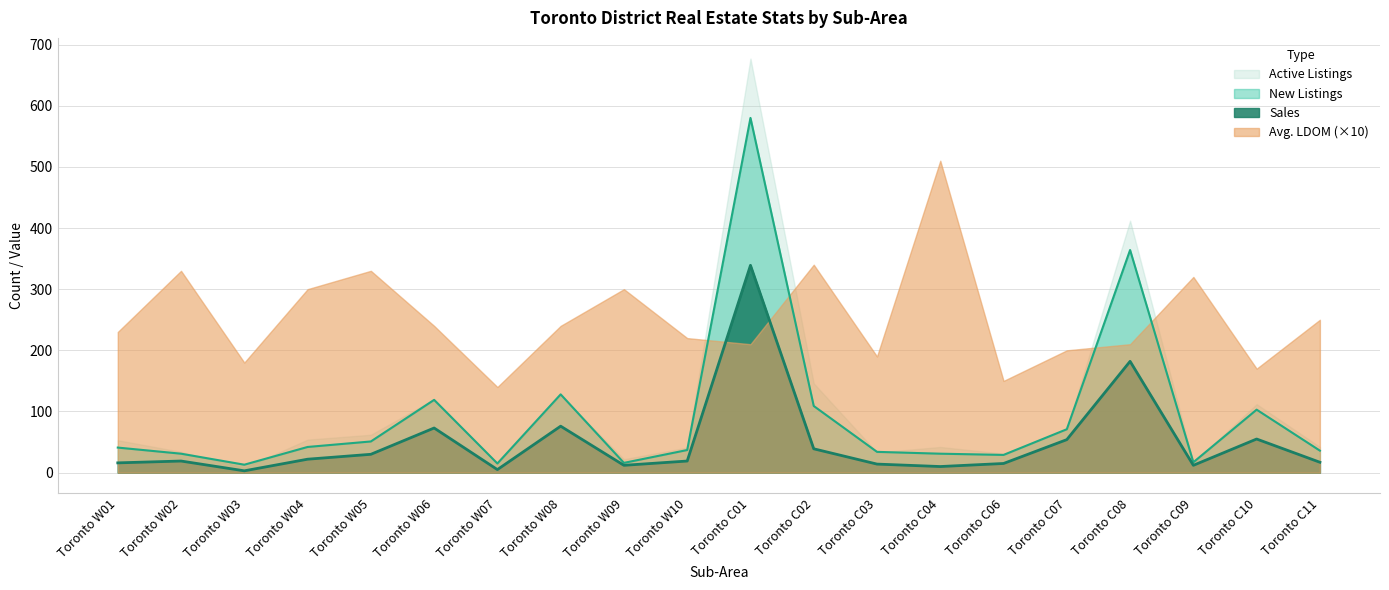

List the series in order of their peak value, highest first.

Active Listings, New Listings, Avg. LDOM (×10), Sales